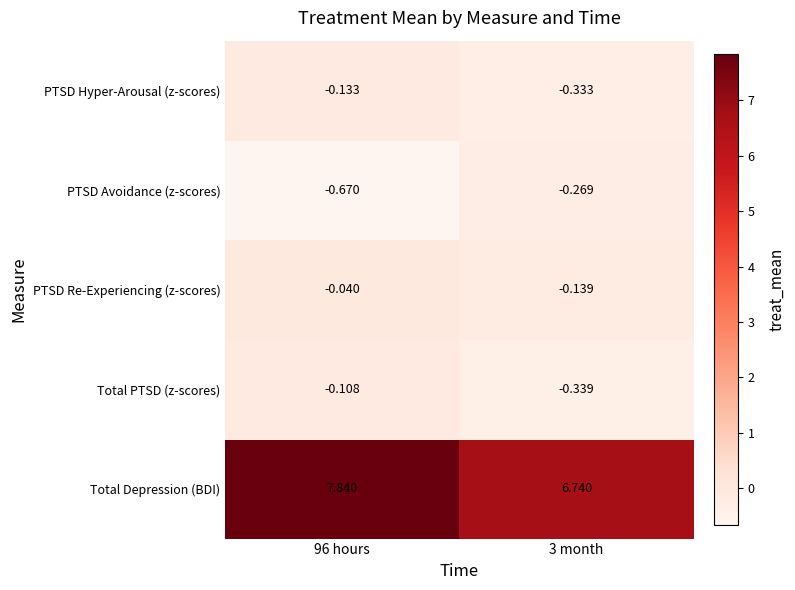

List the series in order of their peak value, highest first.

Total Depression (BDI), PTSD Re-Experiencing (z-scores), Total PTSD (z-scores), PTSD Hyper-Arousal (z-scores), PTSD Avoidance (z-scores)